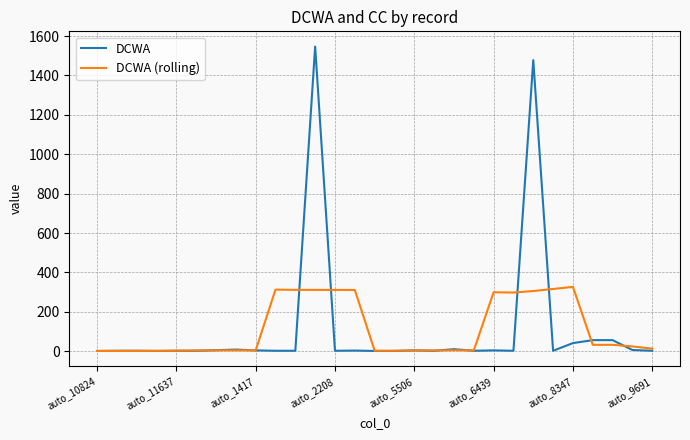

Which series has the largest range (max minus min)?

DCWA